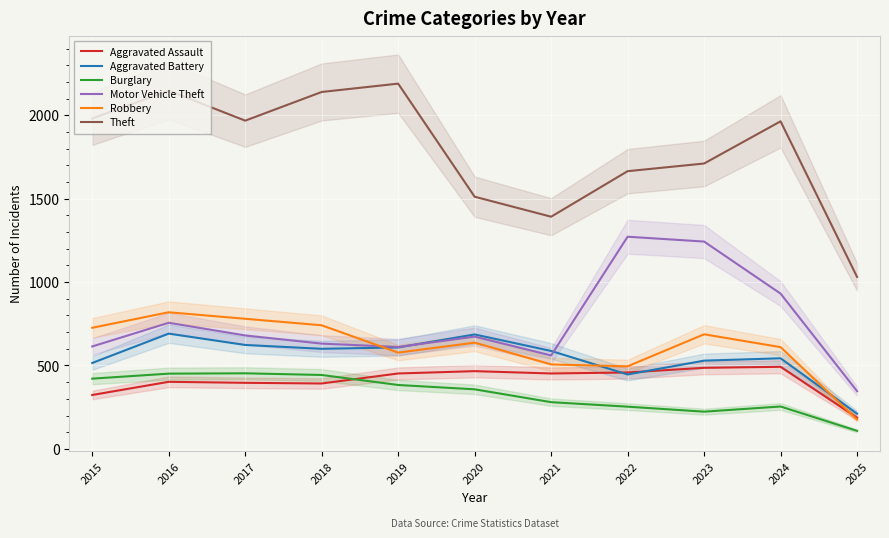

True or false: Theft has a value of 1153 at 2017.

False